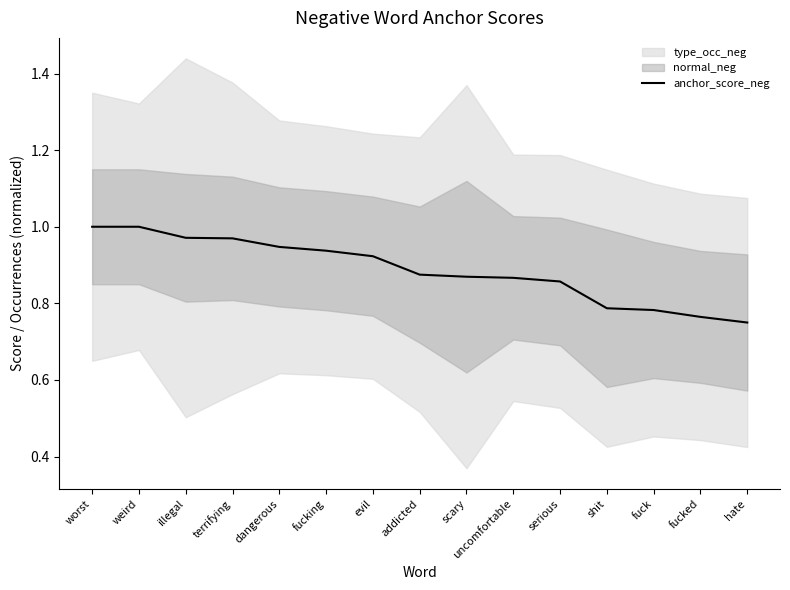

Rank the categories by value from highest to lowest.

worst, weird, illegal, terrifying, dangerous, fucking, evil, addicted, scary, uncomfortable, serious, shit, fuck, fucked, hate